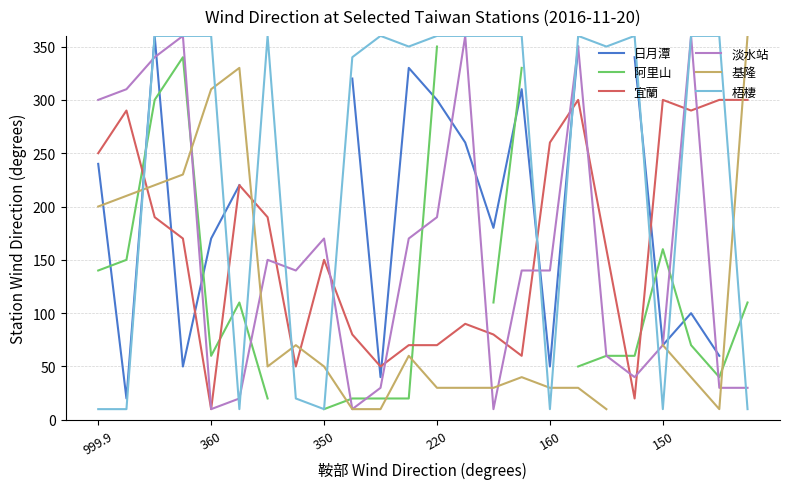

Which series ends up on top after the final intersection of 宜蘭 and 梧棲?

宜蘭